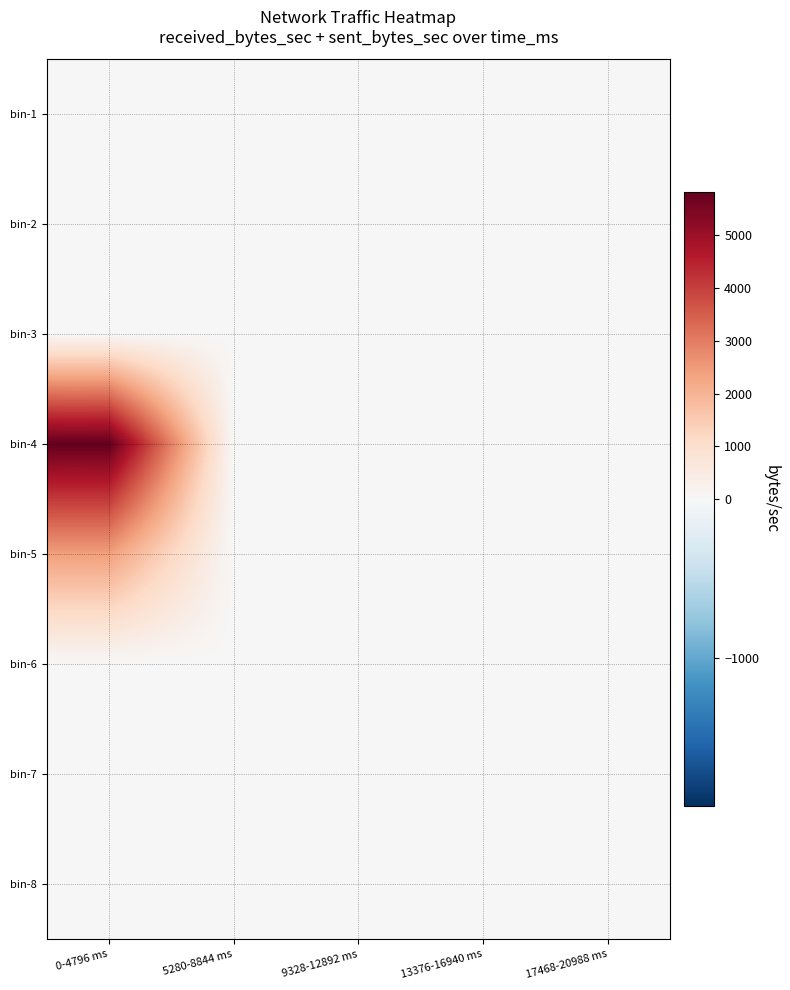

At which category is the sum across all series the highest?

0-4796 ms